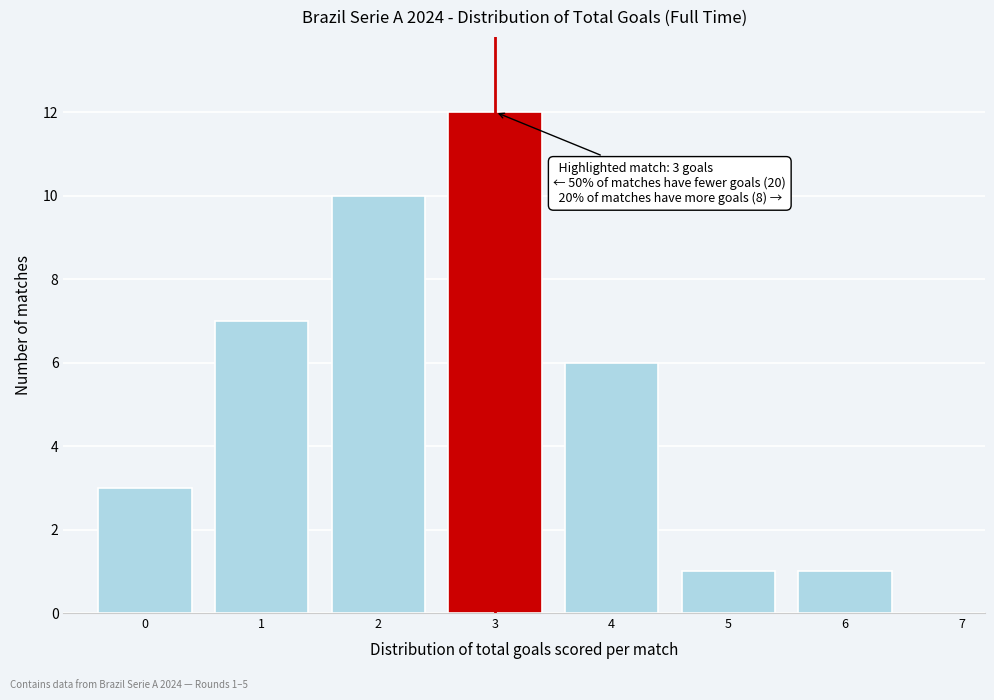

Which range on the x-axis has the tallest bar?

2.5 to 3.5